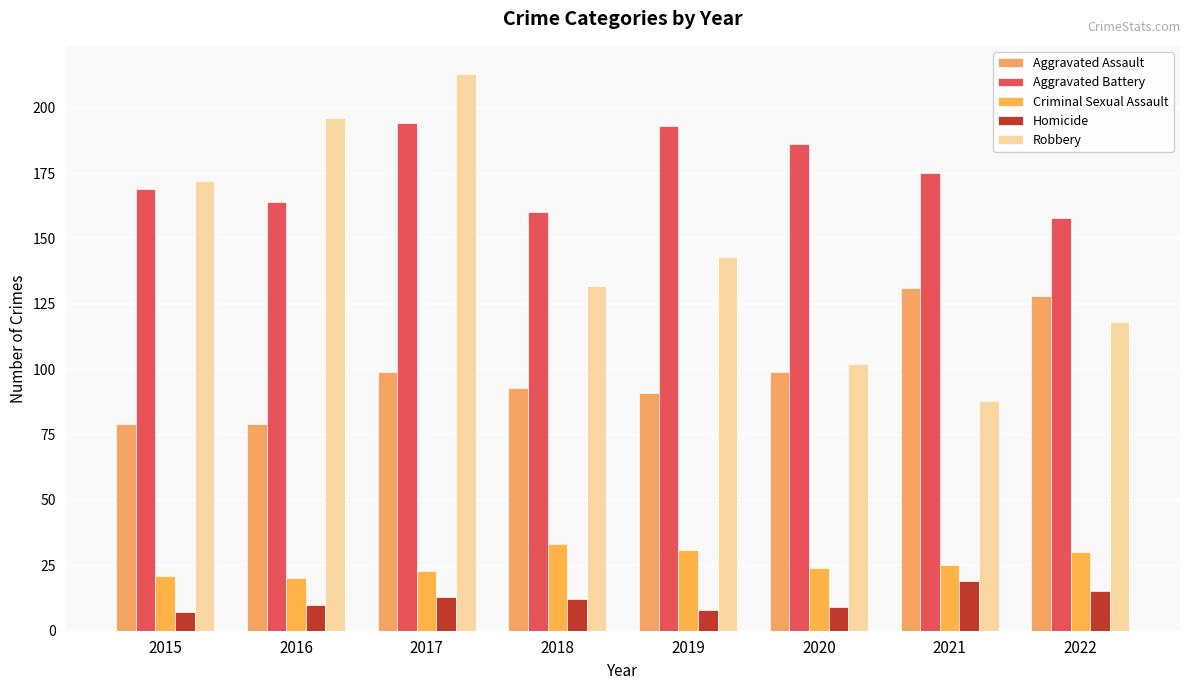

How many bars are there in each group?

5